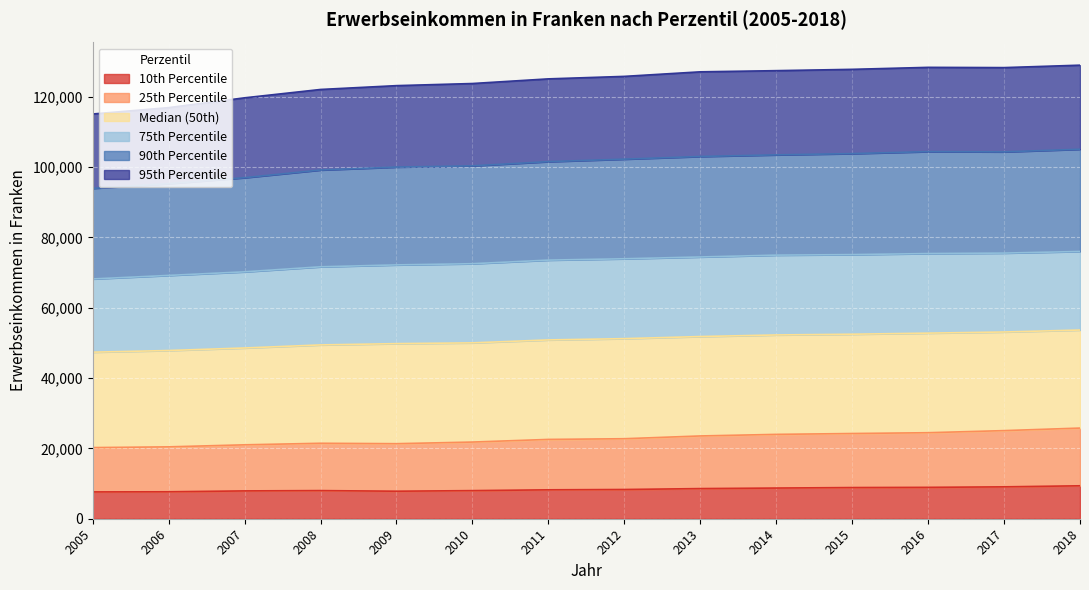

True or false: 95th Percentile and 25th Percentile cross at least once.

False